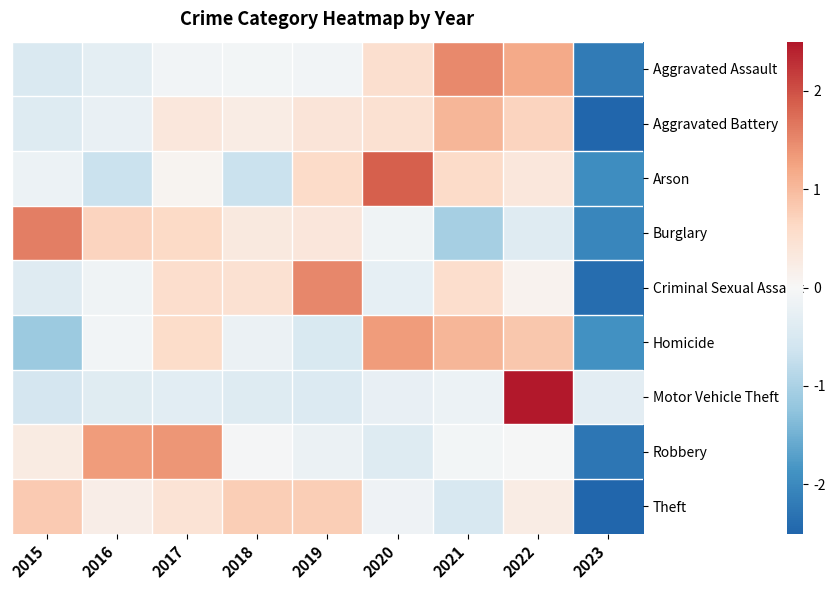

Rank the series by their maximum value, from lowest to highest.

Theft, Aggravated Battery, Homicide, Robbery, Aggravated Assault, Criminal Sexual Assault, Burglary, Arson, Motor Vehicle Theft